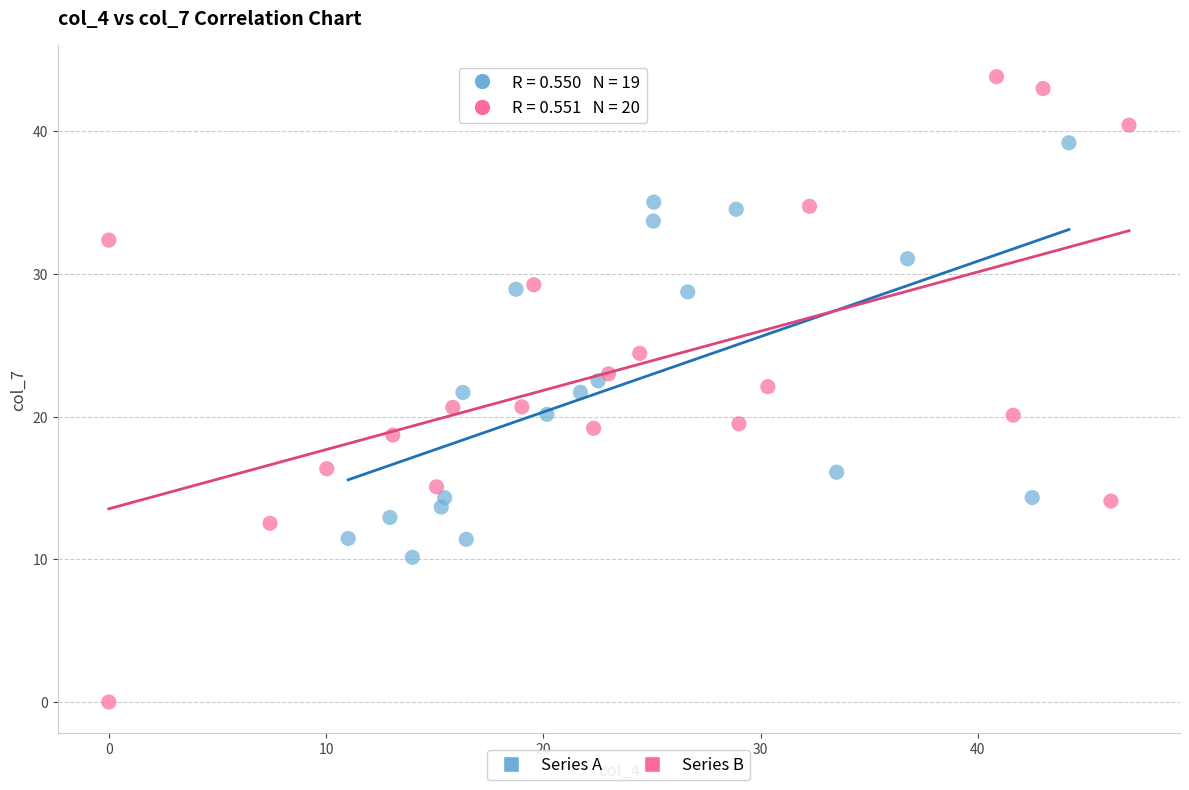

What are all the series names shown in the legend?

Series A, Series B